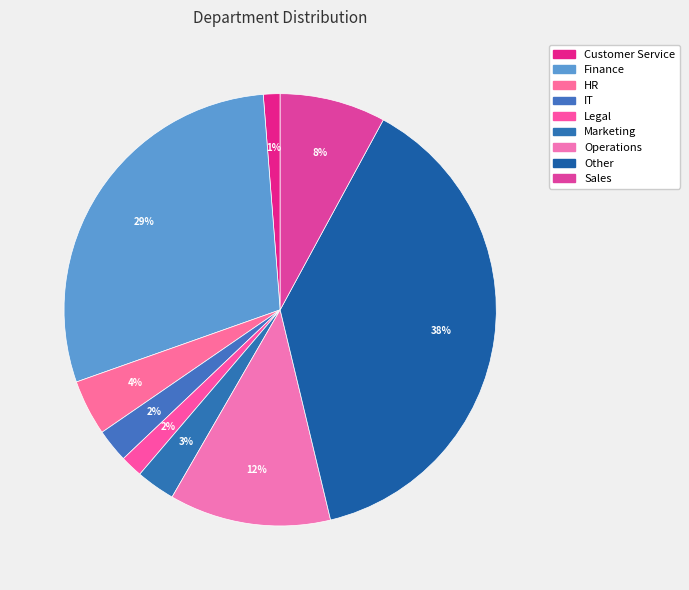

Rank the categories by value from highest to lowest.

Other, Finance, Operations, Sales, HR, Marketing, IT, Legal, Customer Service